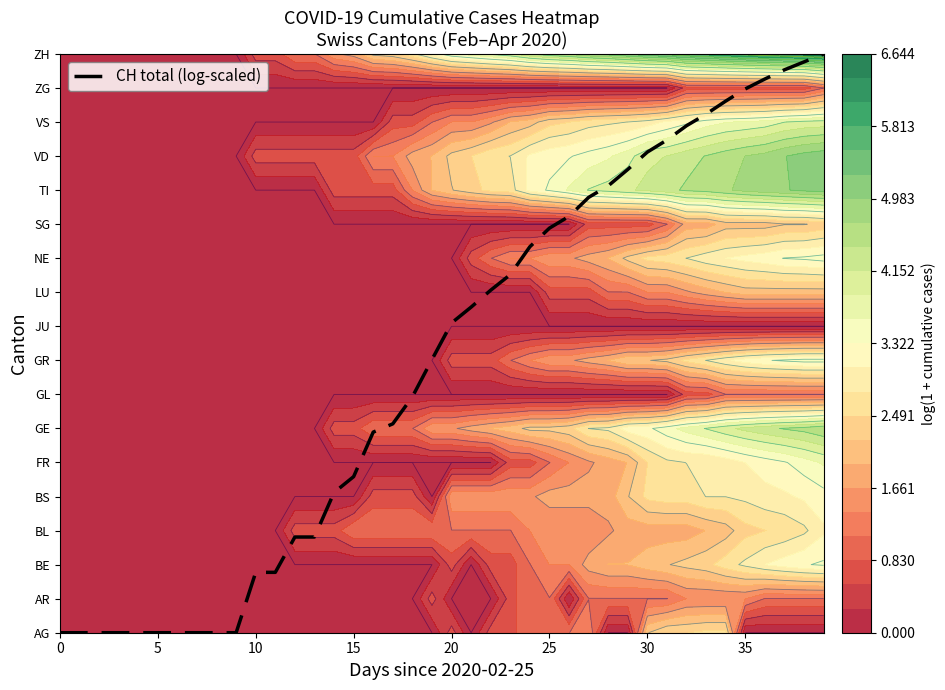

Reading left to right, extract all data points from this chart.

0.0	0.0	0.0	0.0	0.0	0.0	0.0	0.0	0.0	0.0	1.8	1.8	2.8	2.8	4.1	4.6	5.9	6.1	6.9	8.0	9.1	9.6	10.1	10.5	11.3	11.9	12.2	12.8	13.1	13.6	14.1	14.5	14.9	15.2	15.6	16.0	16.3	16.5	16.8	17.0